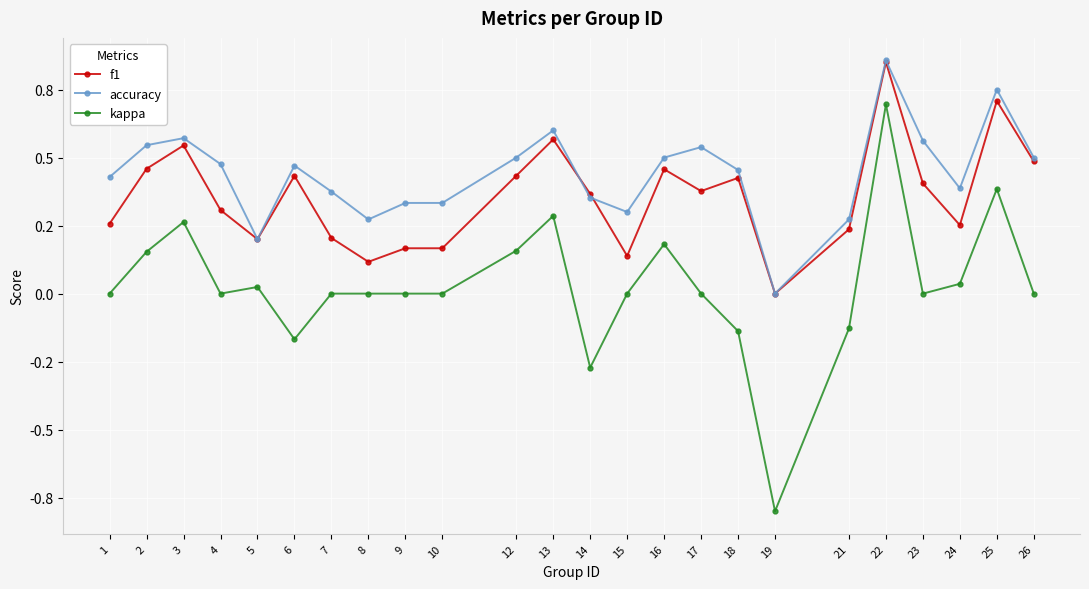

What are all the series names shown in the legend?

f1, accuracy, kappa